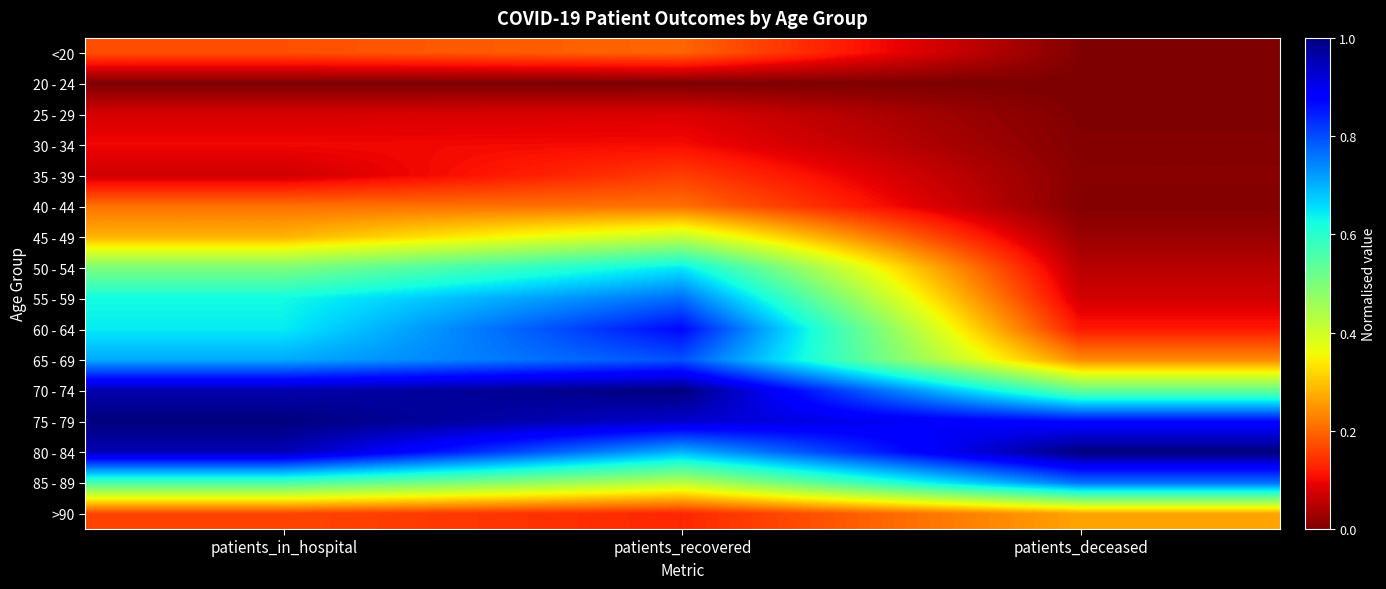

Reading right to left, what are all the values shown in this chart?

<20: patients_deceased=0.0	patients_recovered=0.2	patients_in_hospital=0.2
20 - 24: patients_deceased=0.0	patients_recovered=0.0	patients_in_hospital=0.0
25 - 29: patients_deceased=0.0	patients_recovered=0.1	patients_in_hospital=0.1
30 - 34: patients_deceased=0.0	patients_recovered=0.1	patients_in_hospital=0.1
35 - 39: patients_deceased=0.0	patients_recovered=0.2	patients_in_hospital=0.1
40 - 44: patients_deceased=0.0	patients_recovered=0.2	patients_in_hospital=0.2
45 - 49: patients_deceased=0.0	patients_recovered=0.4	patients_in_hospital=0.3
50 - 54: patients_deceased=0.1	patients_recovered=0.6	patients_in_hospital=0.5
55 - 59: patients_deceased=0.1	patients_recovered=0.8	patients_in_hospital=0.6
60 - 64: patients_deceased=0.1	patients_recovered=0.9	patients_in_hospital=0.6
65 - 69: patients_deceased=0.2	patients_recovered=0.8	patients_in_hospital=0.7
70 - 74: patients_deceased=0.5	patients_recovered=1.0	patients_in_hospital=1.0
75 - 79: patients_deceased=0.9	patients_recovered=0.9	patients_in_hospital=1.0
80 - 84: patients_deceased=1.0	patients_recovered=0.7	patients_in_hospital=1.0
85 - 89: patients_deceased=0.8	patients_recovered=0.4	patients_in_hospital=0.6
>90: patients_deceased=0.3	patients_recovered=0.1	patients_in_hospital=0.2